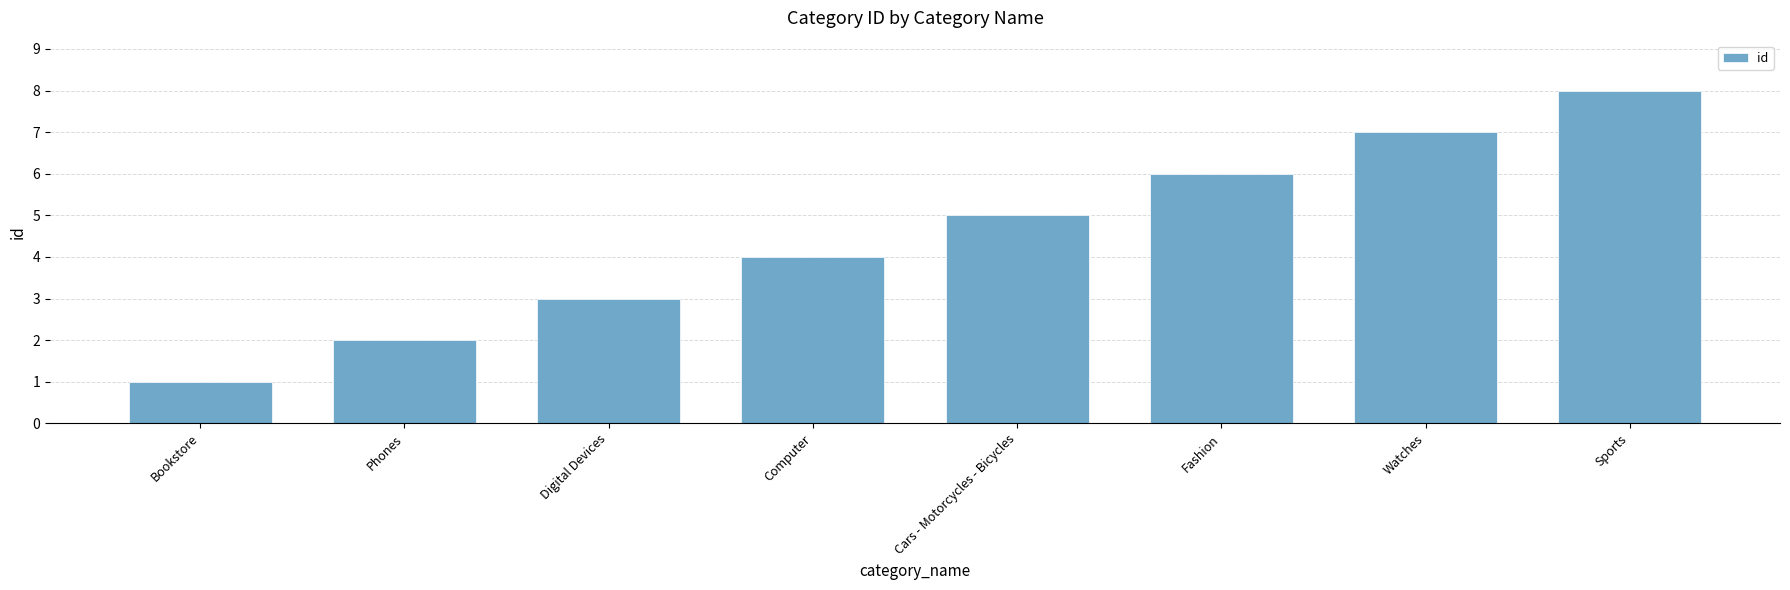

What is the minimum value shown in the chart?

1